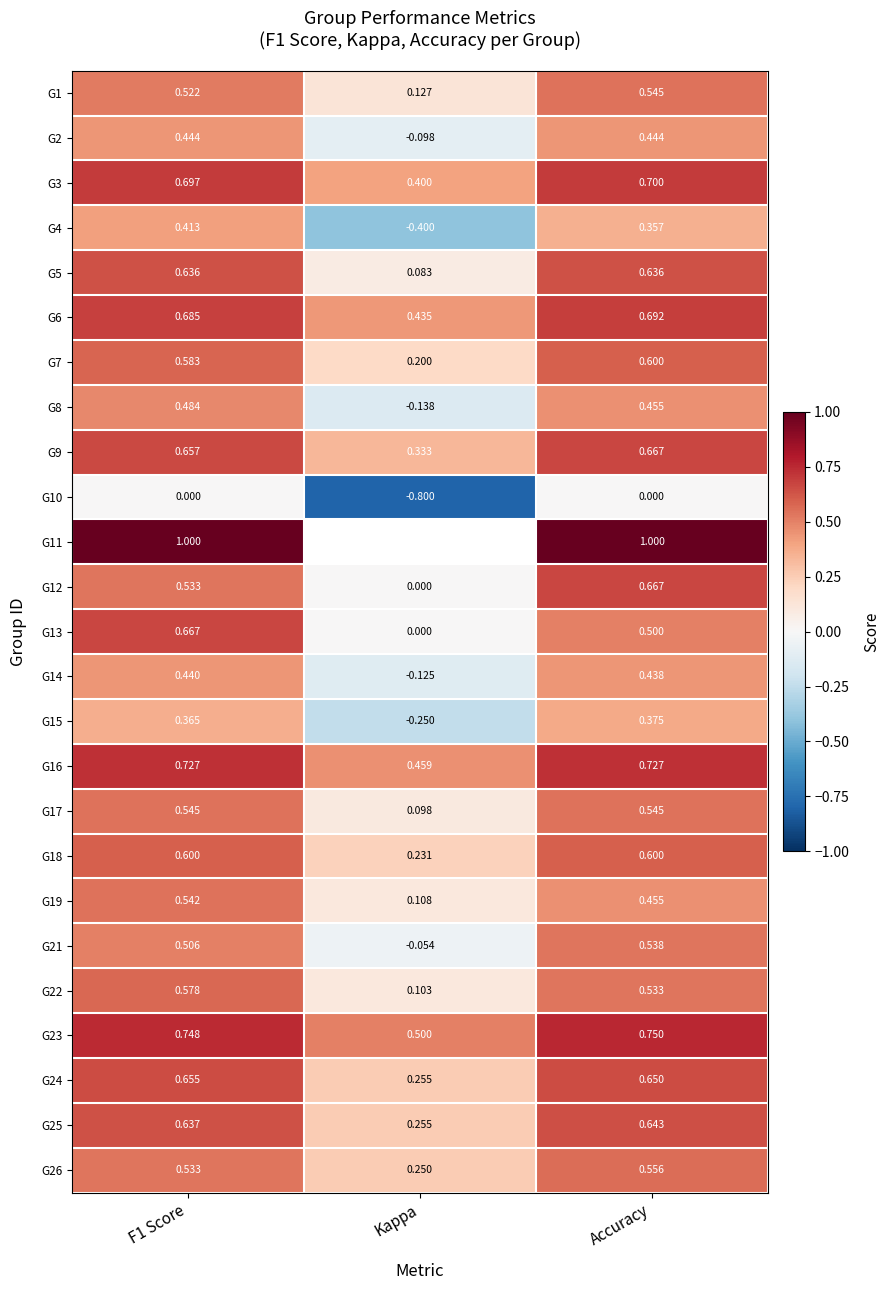

At which label does G8 first exceed 0?

F1 Score